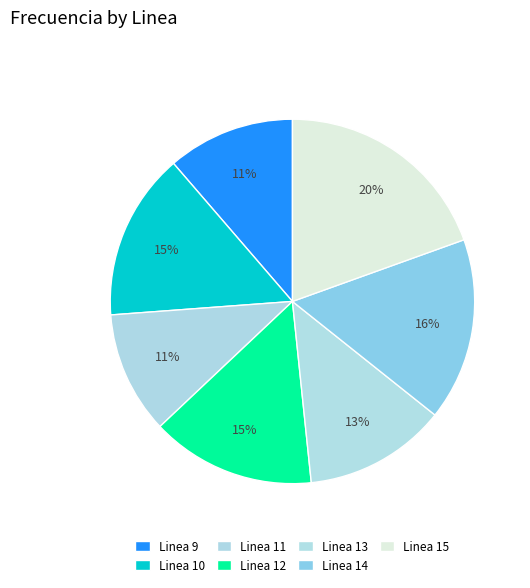

Do Linea 10 and Linea 12 together represent more than half of the pie?

No